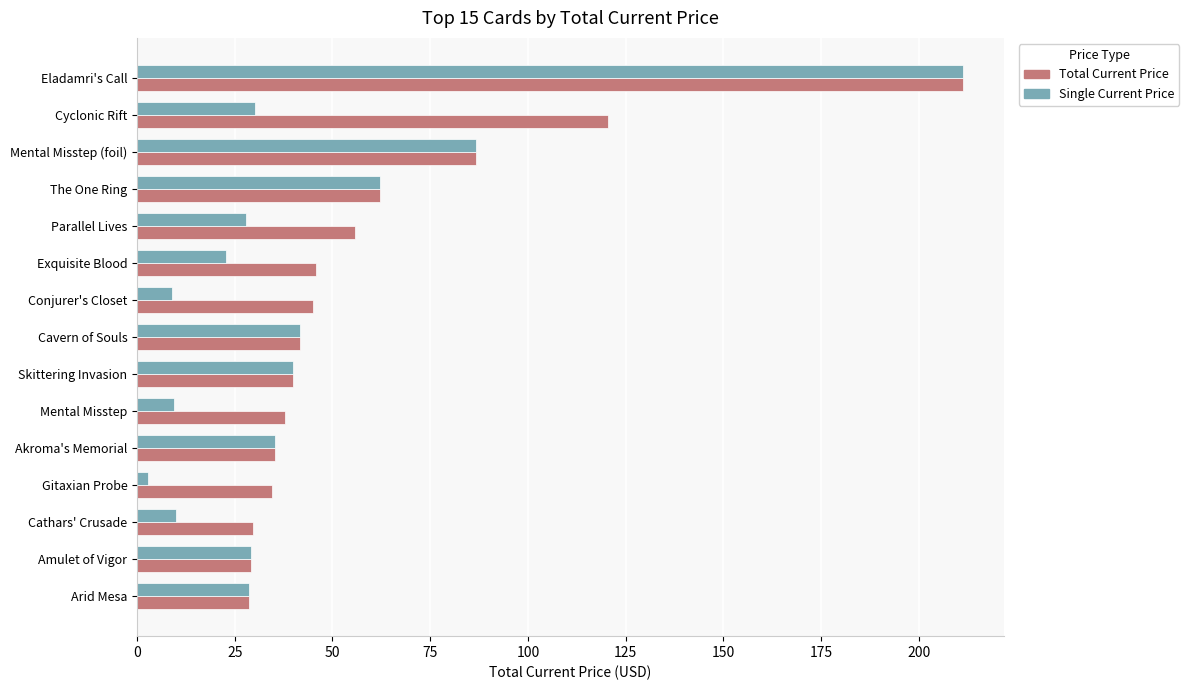

What is the sum of all Total Current Price values?

903.8